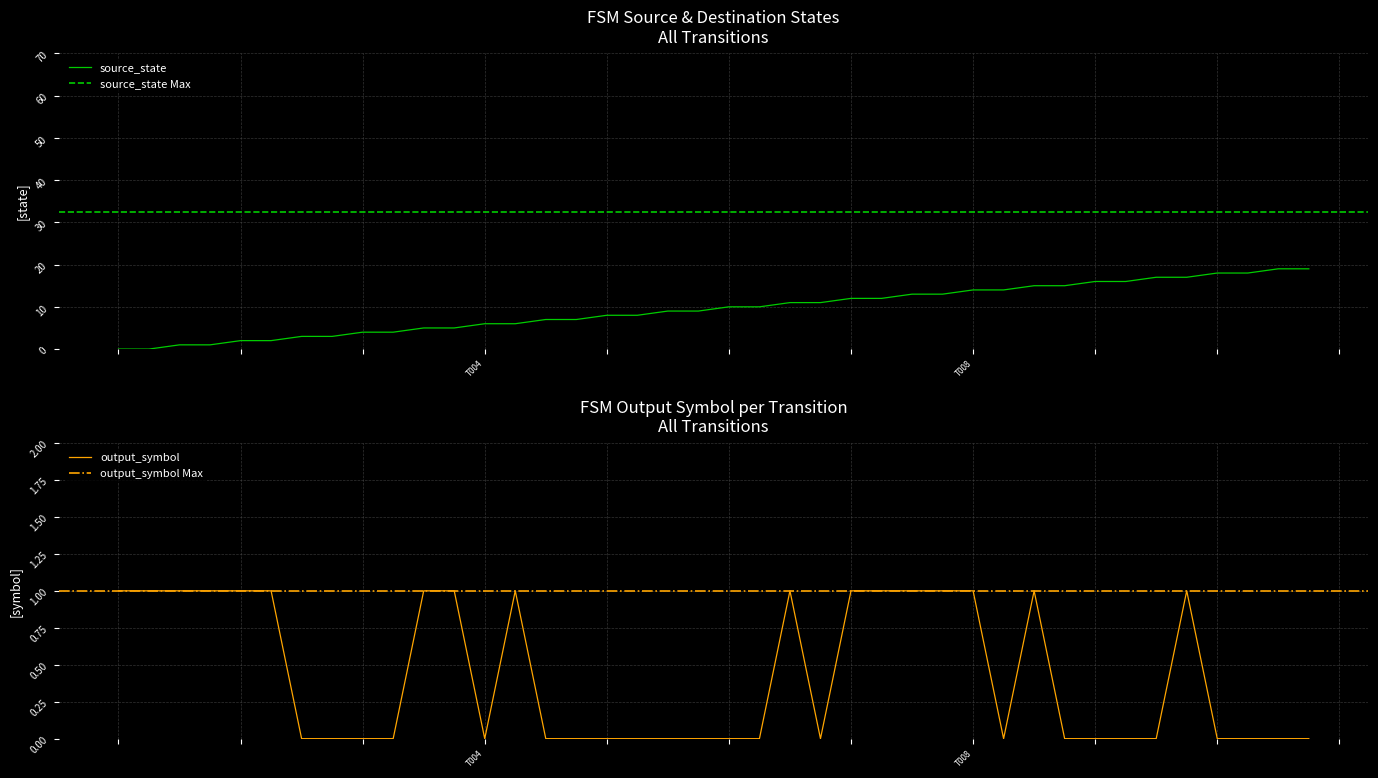

True or false: source_state has more than 1 interior local peaks.

False